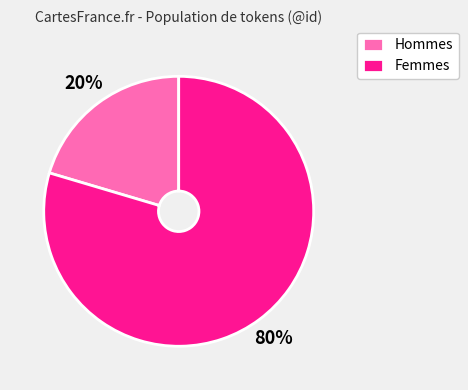

Which slice is the smallest?

Hommes